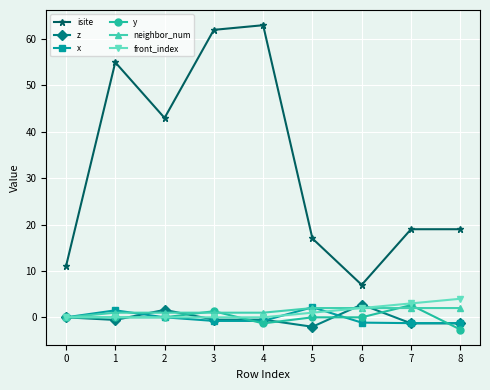

Is it true that x equals -1.3 at 7?

True